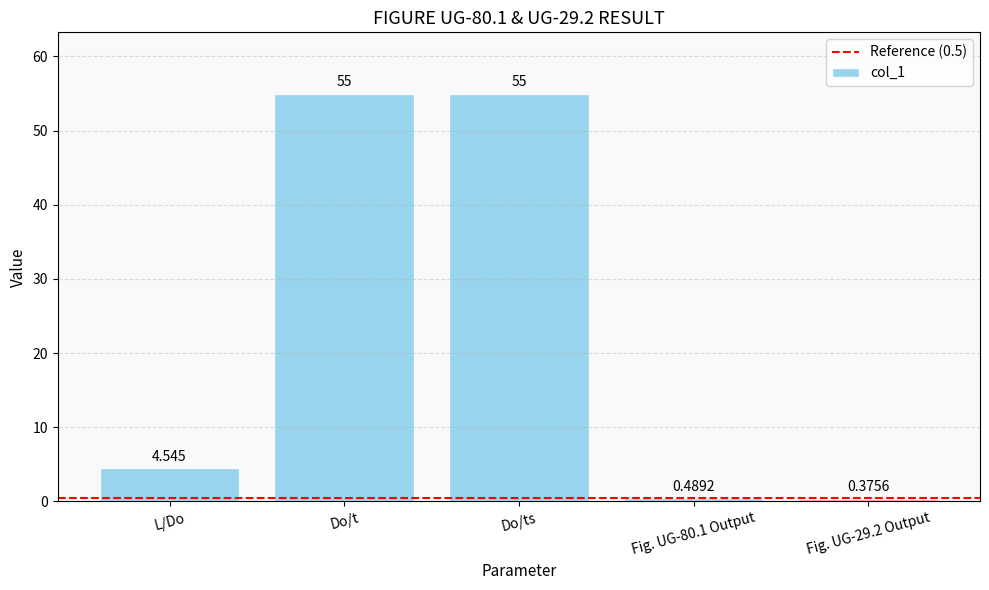

What is the label of the 4th bar from the right?

Do/t